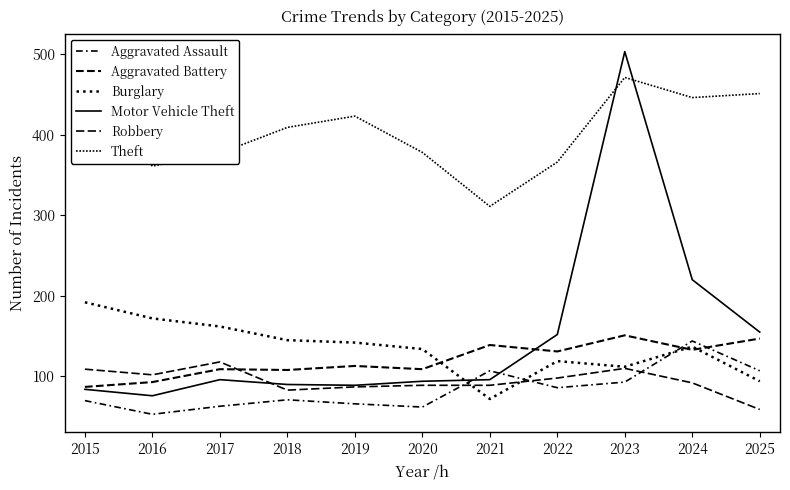

Does the chart have visible grid lines?

No